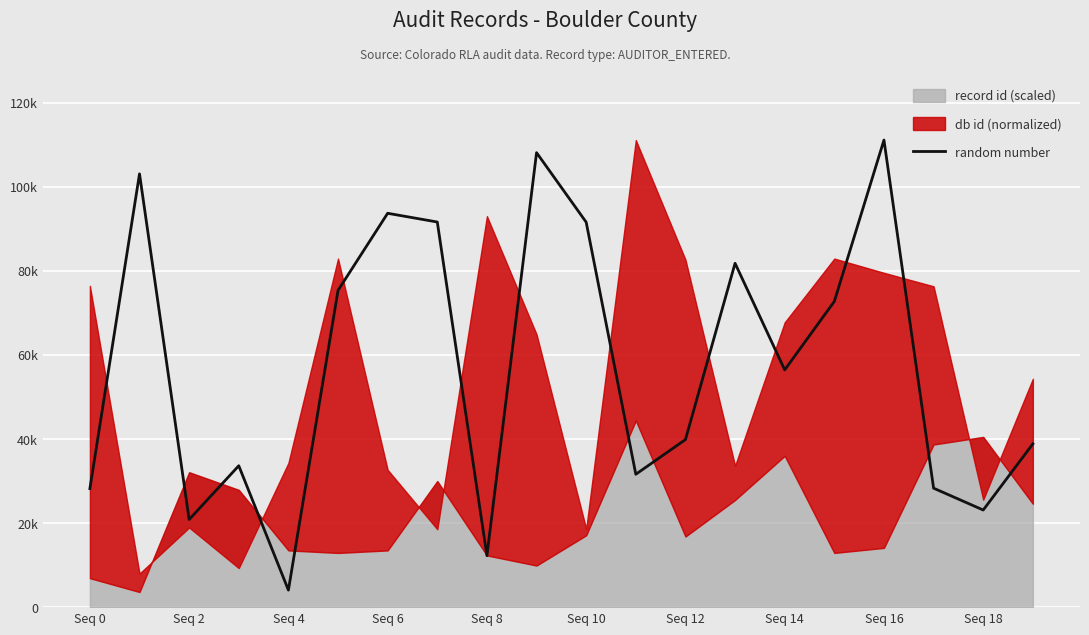

At which label is the value closest to 57592?

Seq 14